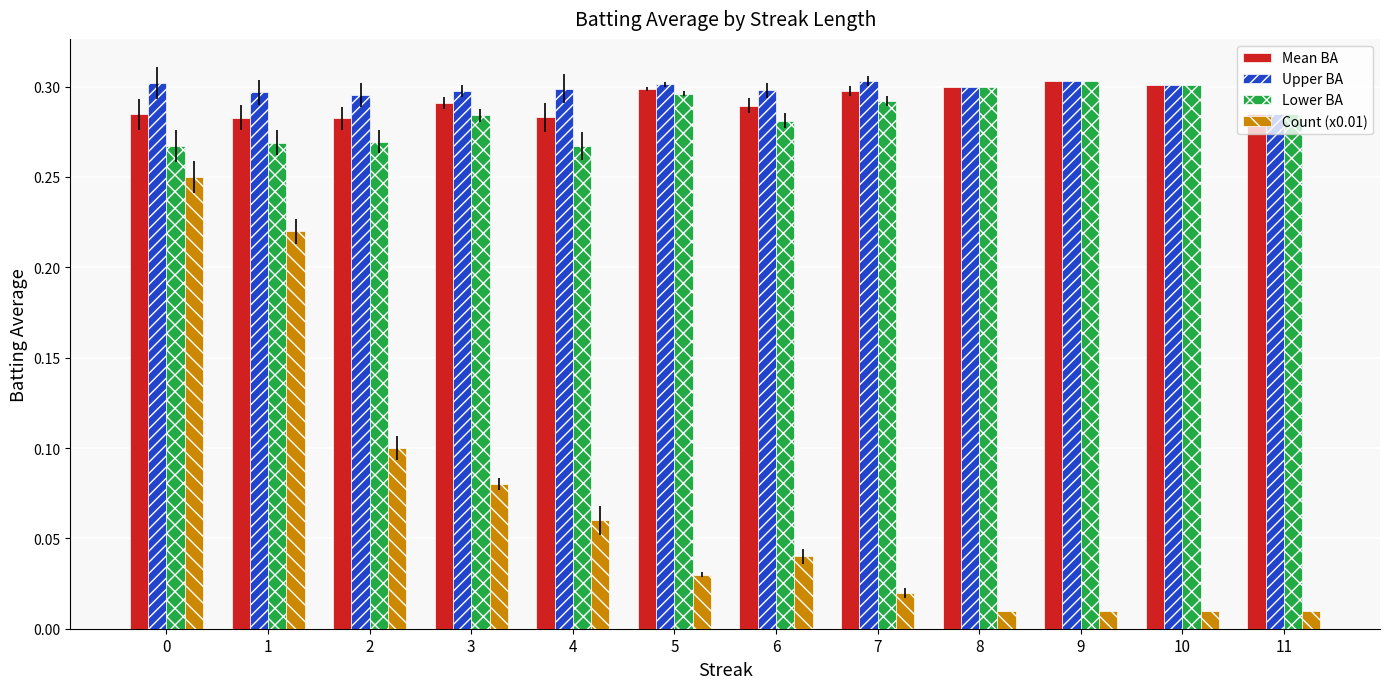

Count the Mean BA values in the range 0 to 1.

12